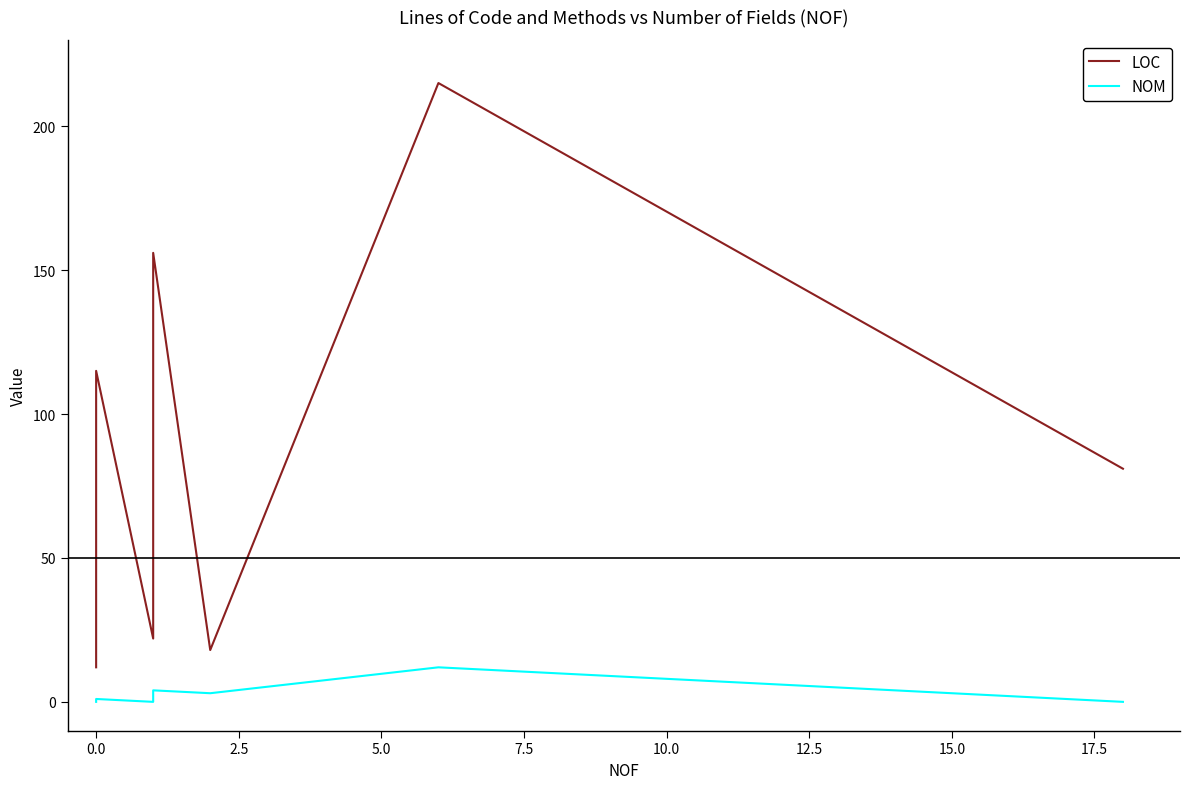

What is the maximum value shown in the chart?

215